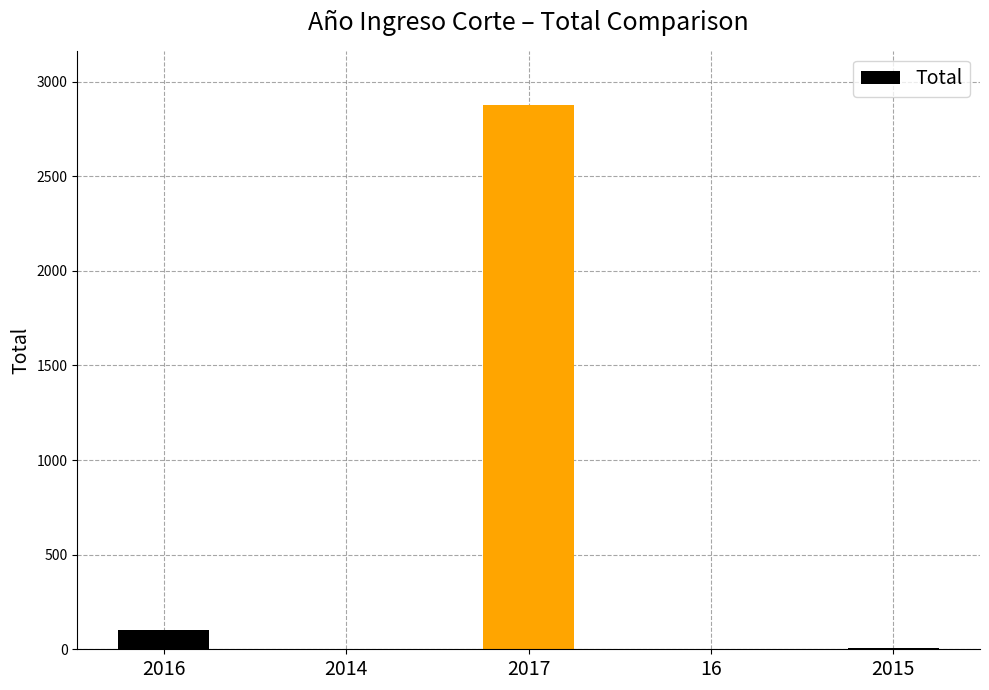

What is the maximum value shown in the chart?

2875